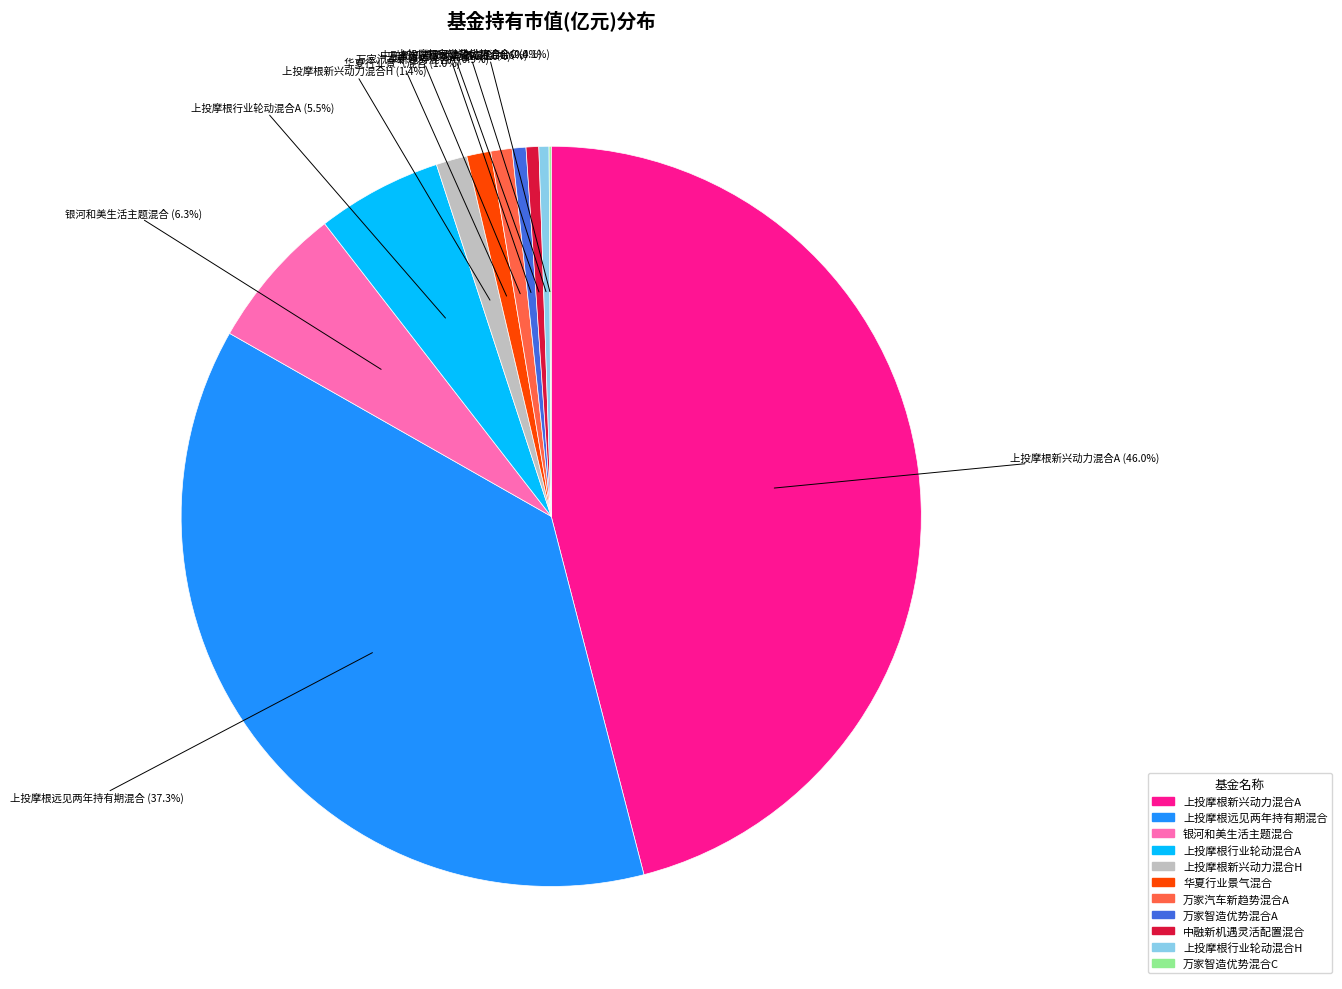

Which slice is the largest?

上投摩根新兴动力混合A